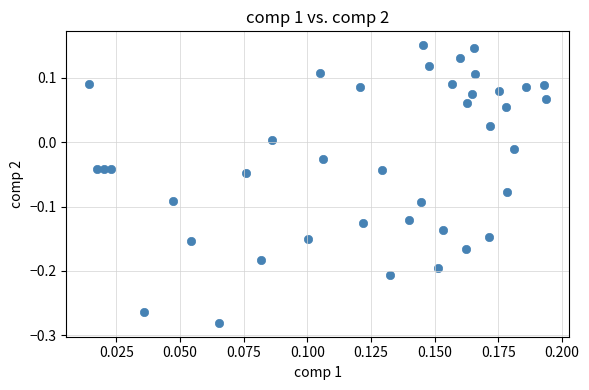

What is the range of Y values (max minus min)?

0.4